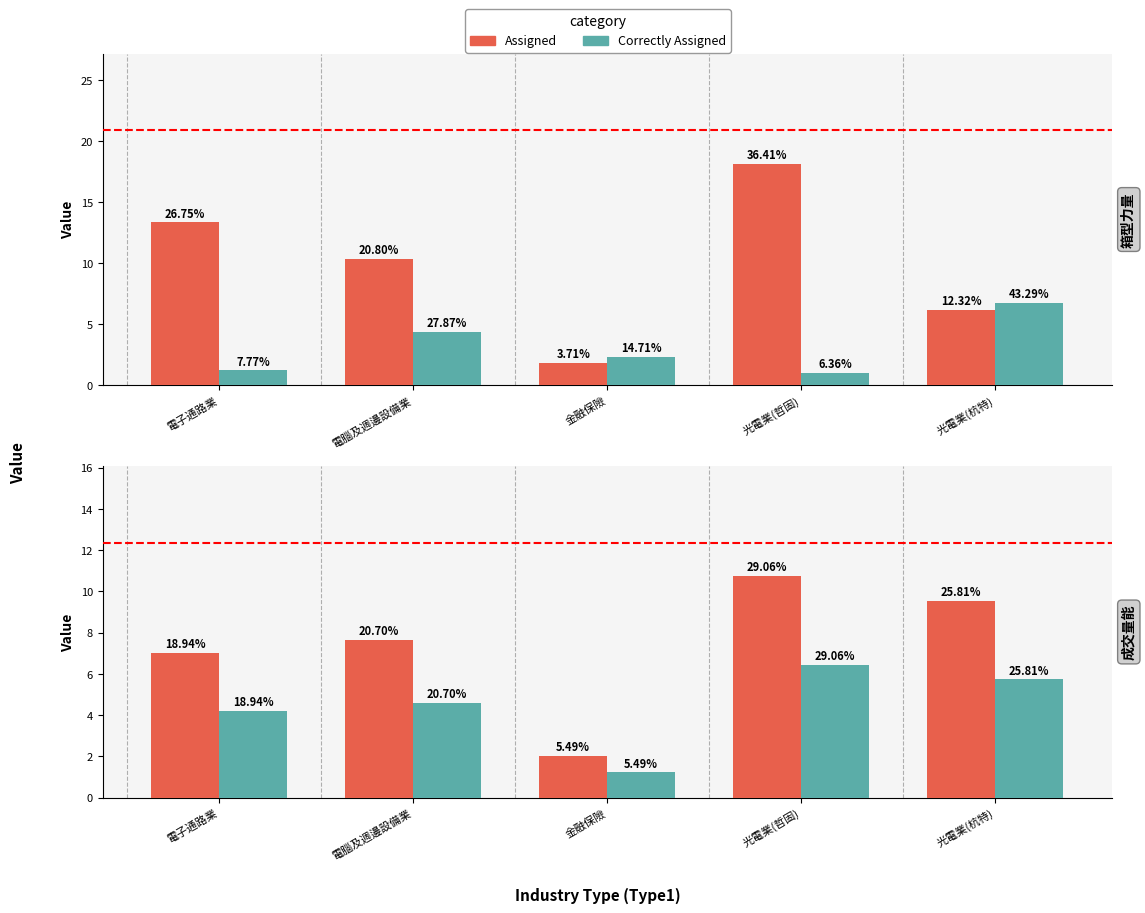

What is the label of the 4th bar from the right?

電腦及週邊設備業